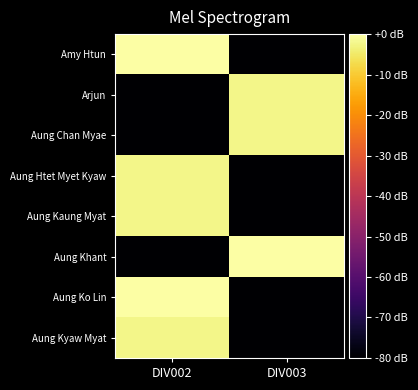

Which series has the largest range (max minus min)?

Aung Ko Lin